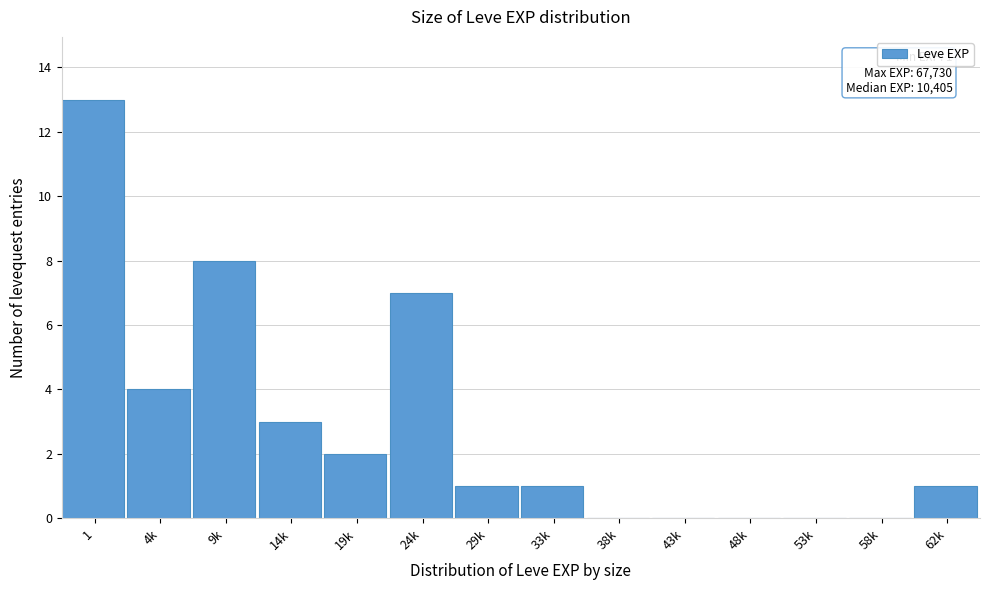

Reading right to left, list all the values displayed in this chart.

62k=1	58k=0	53k=0	48k=0	43k=0	38k=0	33k=1	29k=1	24k=7	19k=2	14k=3	9k=8	4k=4	1=13